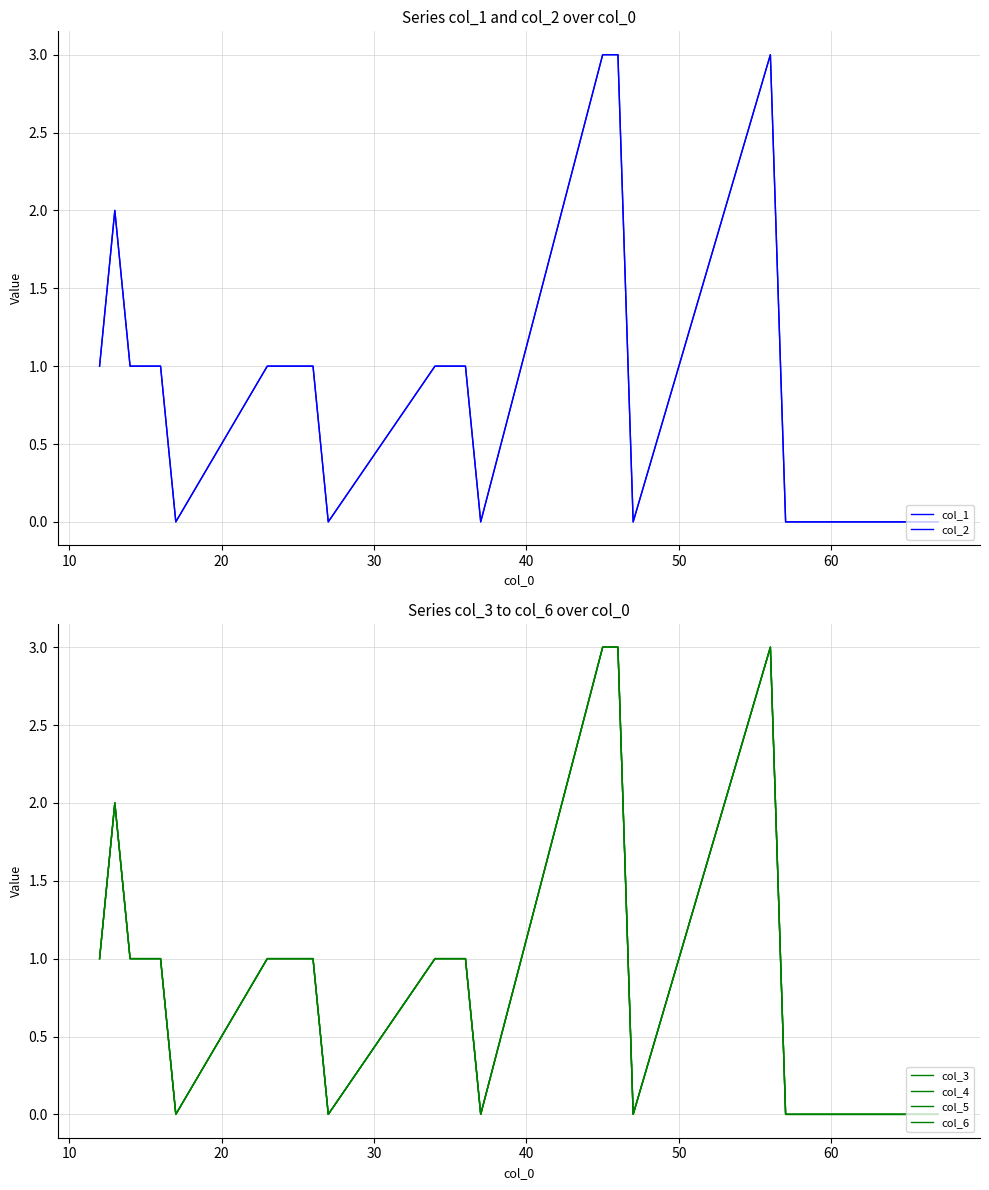

What are all the series names shown in the legend?

col_1, col_2, col_3, col_4, col_5, col_6